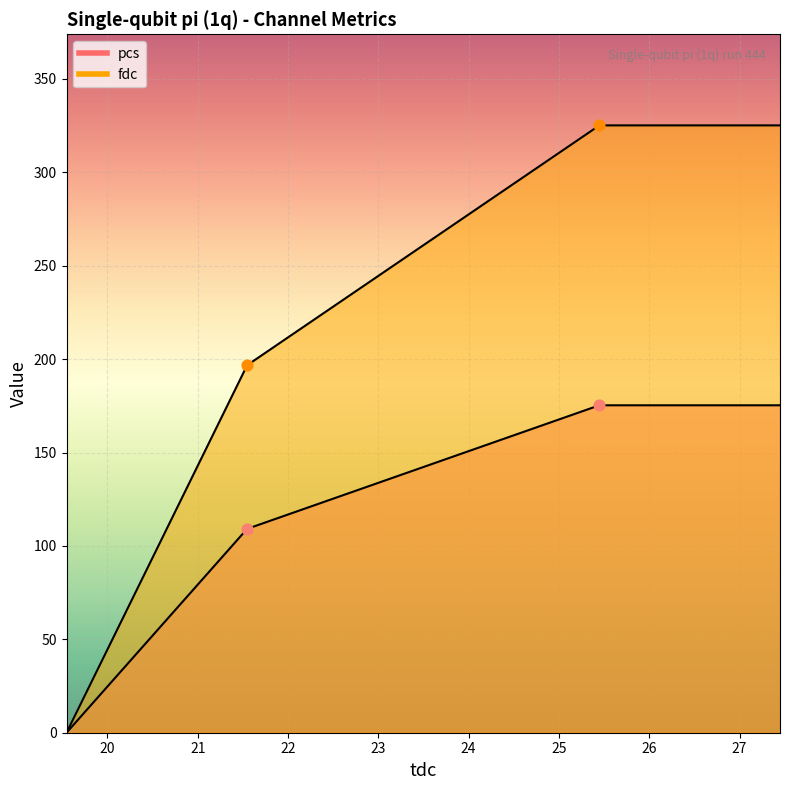

What is the total value across all series at 21.547622?

305.9